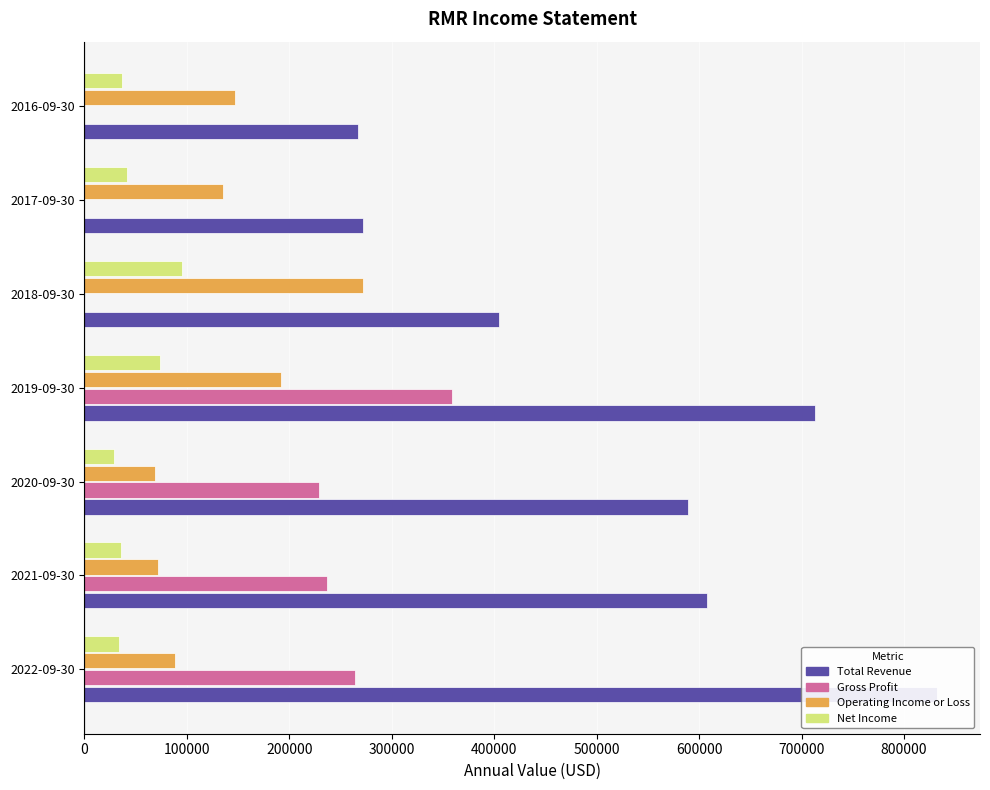

Does the chart contain any negative values?

No